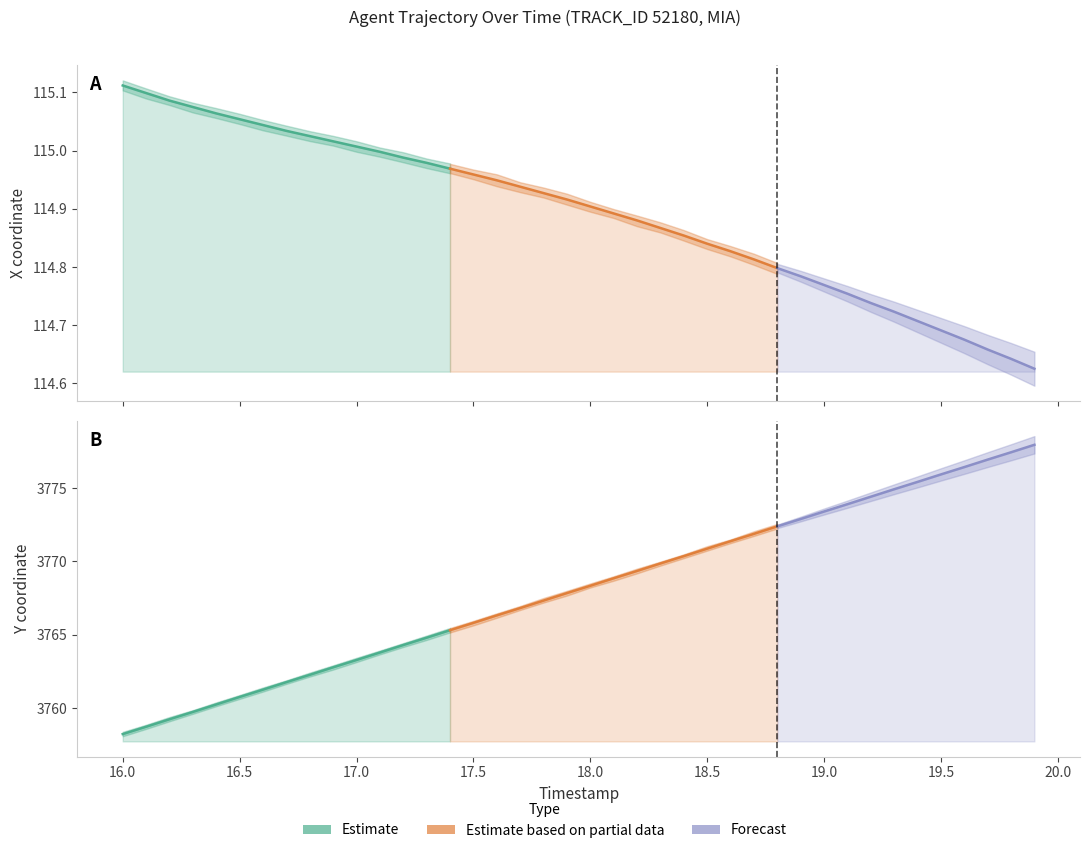

True or false: Y and X cross at least once.

False